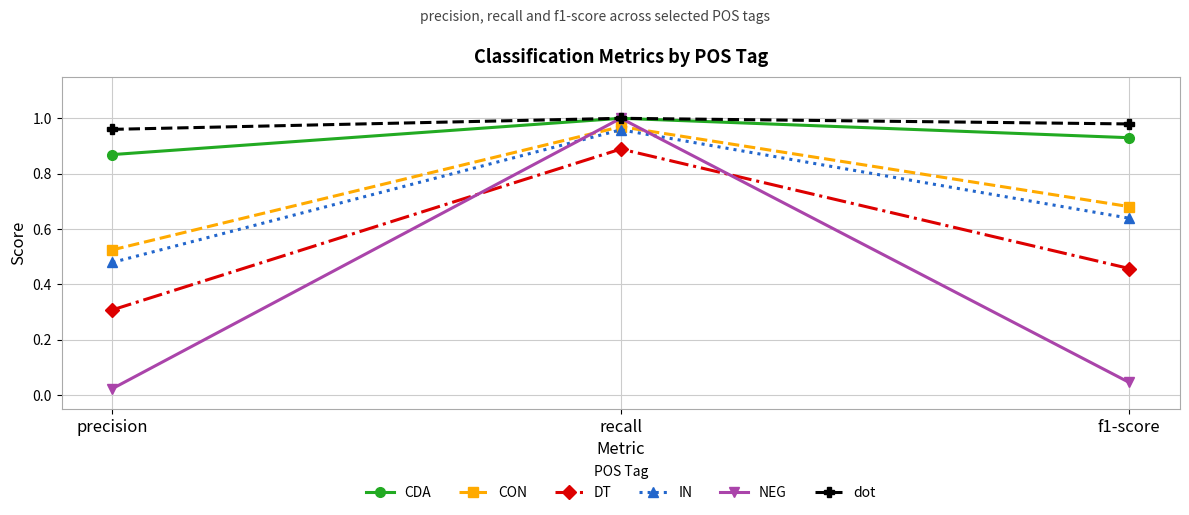

True or false: NEG has a value of 0.6 at recall.

False